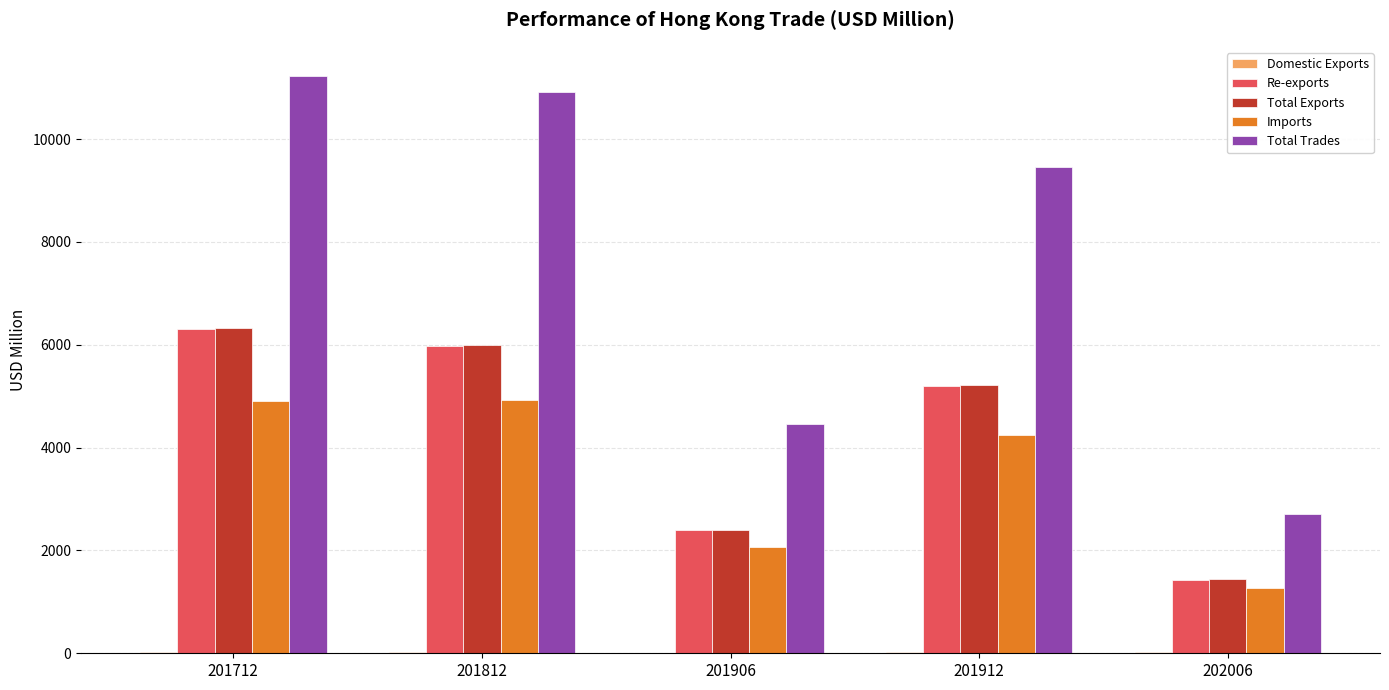

Is it true that Total Trades equals 11233.6 at 201712?

True